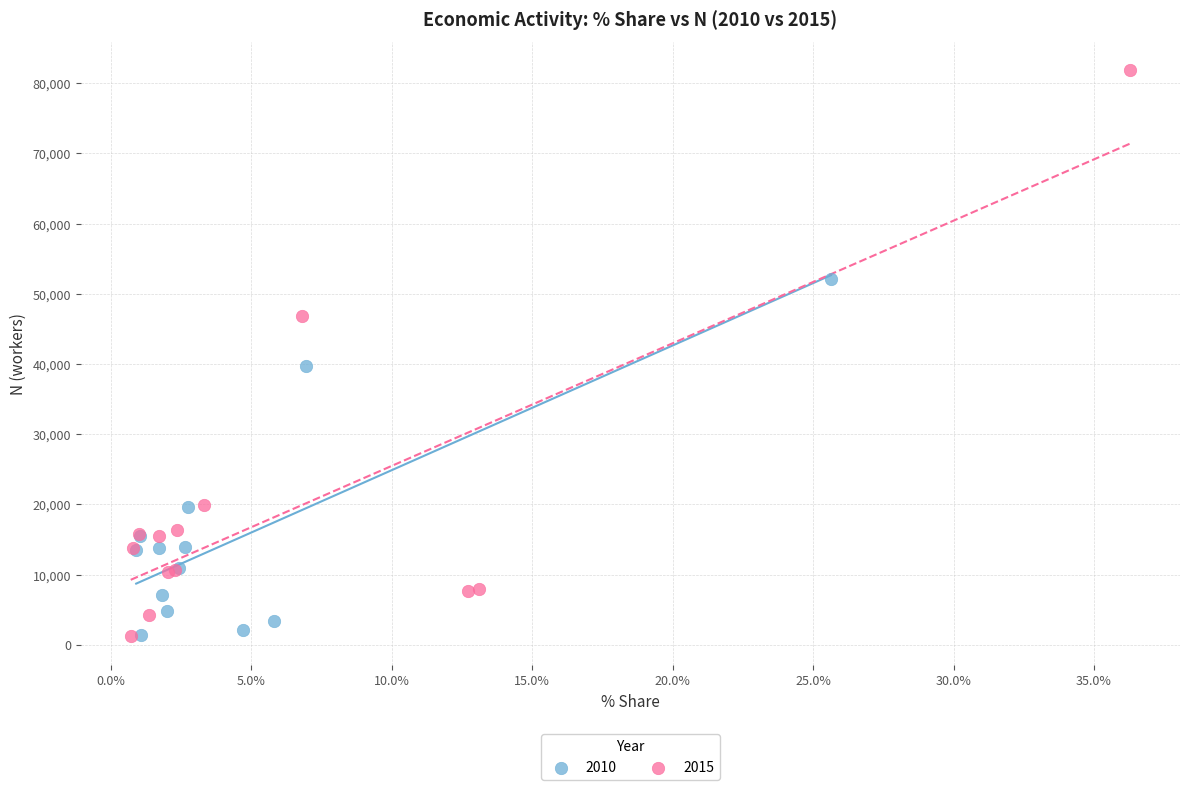

Which series has the largest Y range (max minus min)?

2015